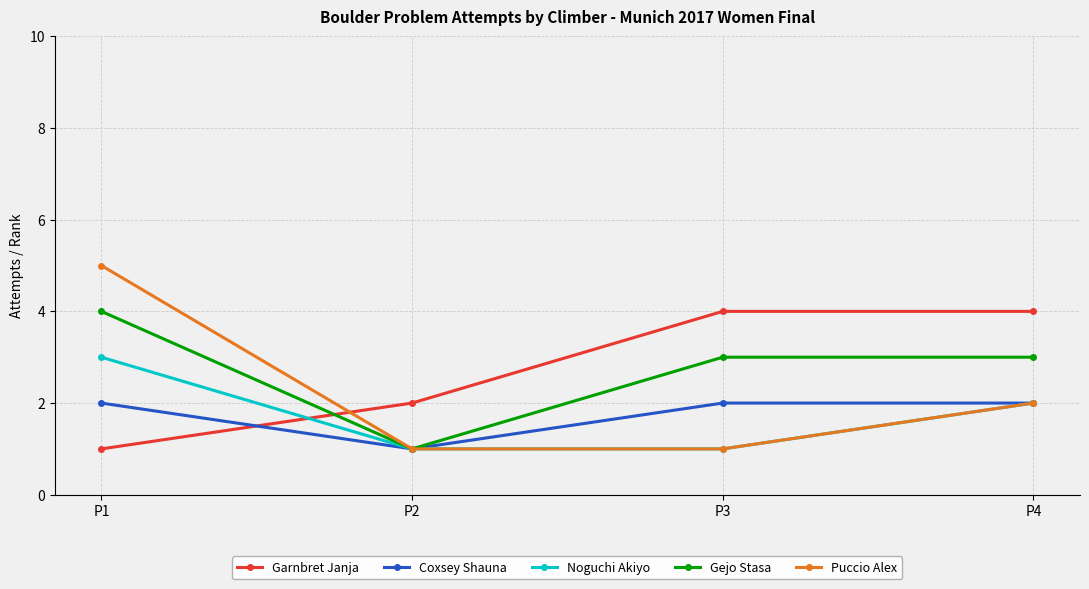

Reading left to right, what are all the values shown in this chart?

Garnbret Janja: P1=1	P2=2	P3=4	P4=4
Coxsey Shauna: P1=2	P2=1	P3=2	P4=2
Noguchi Akiyo: P1=3	P2=1	P3=1	P4=2
Gejo Stasa: P1=4	P2=1	P3=3	P4=3
Puccio Alex: P1=5	P2=1	P3=1	P4=2